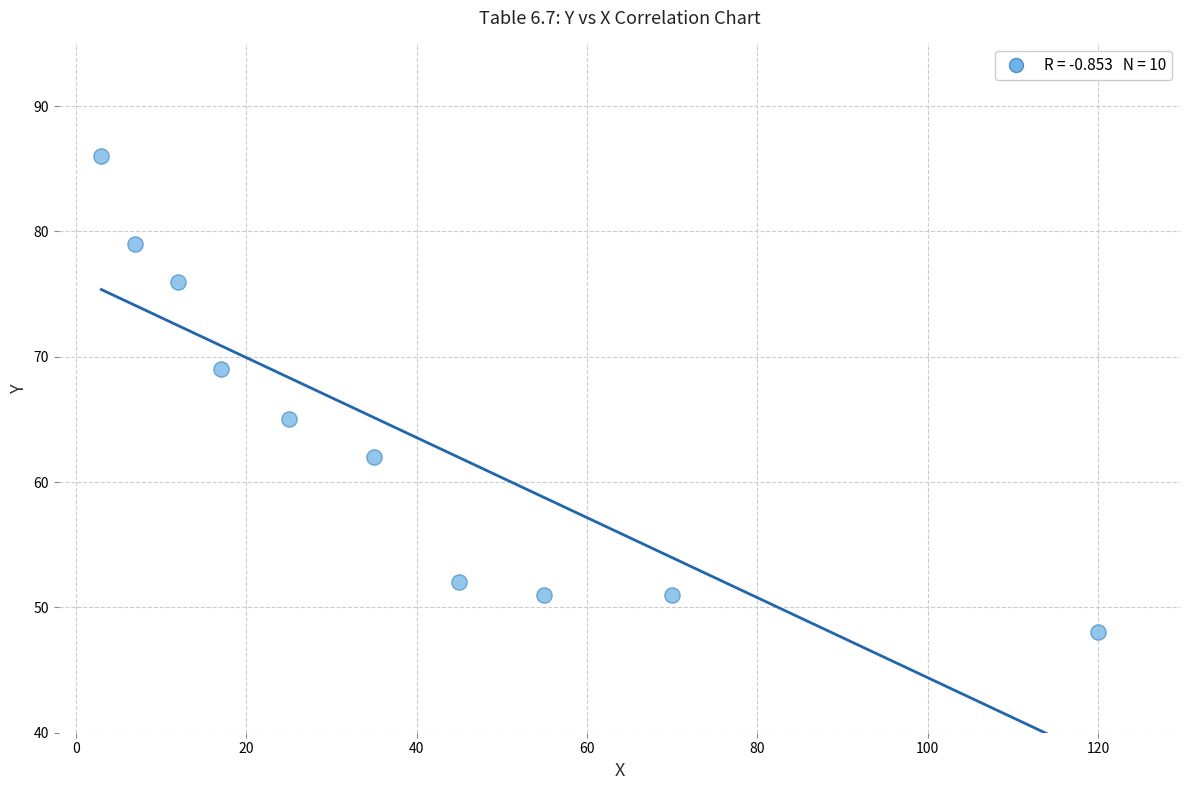

What is the range of X values (max minus min)?

117